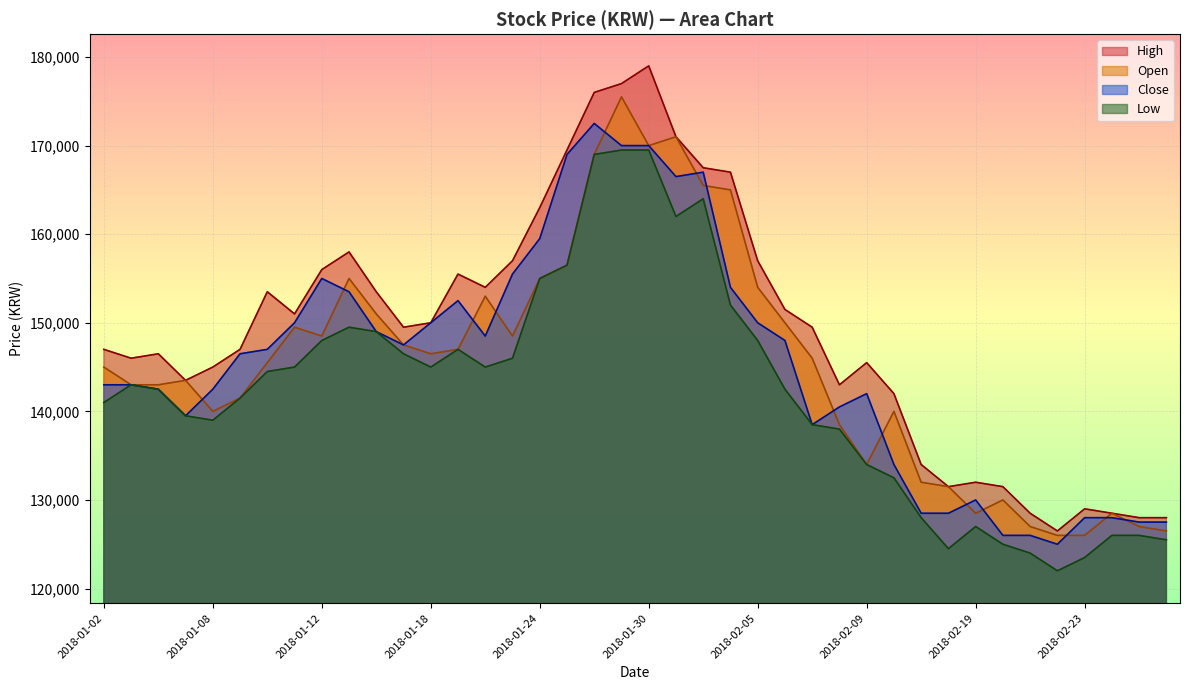

How many values in the Close series are below 147000?

20